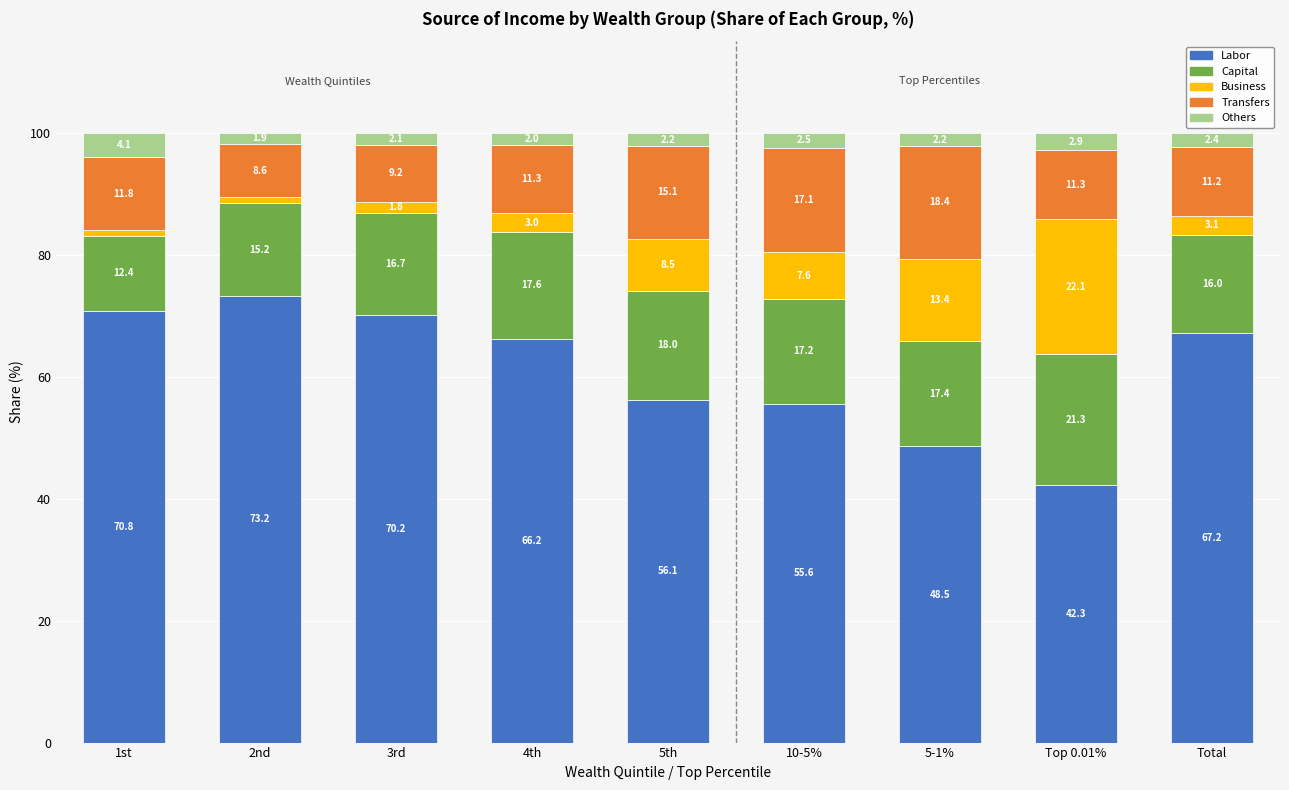

Reading left to right, list the values for the Labor series.

70.8	73.2	70.2	66.2	56.1	55.6	48.5	42.3	67.2